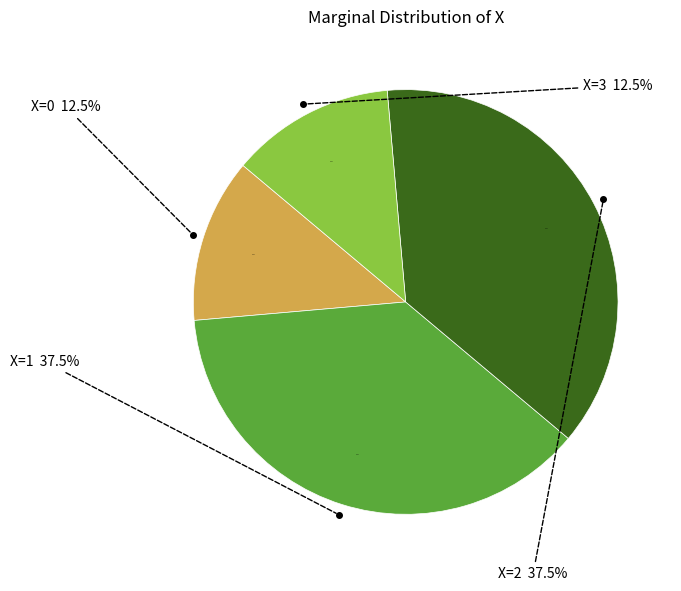

Which slice is the smallest?

X=0